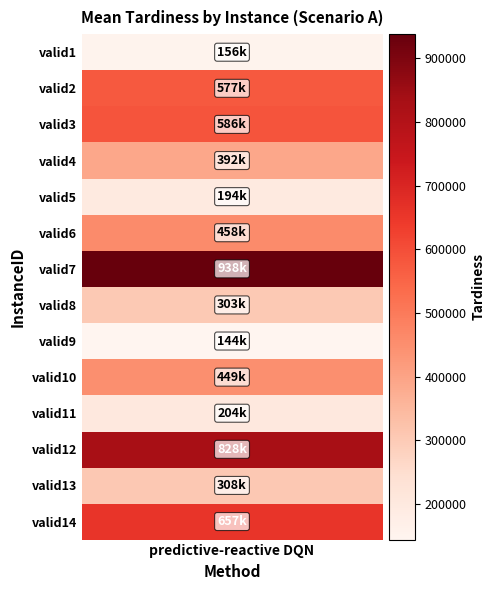

List the labels in order of value, largest first.

valid7, valid12, valid14, valid3, valid2, valid6, valid10, valid4, valid13, valid8, valid11, valid5, valid1, valid9